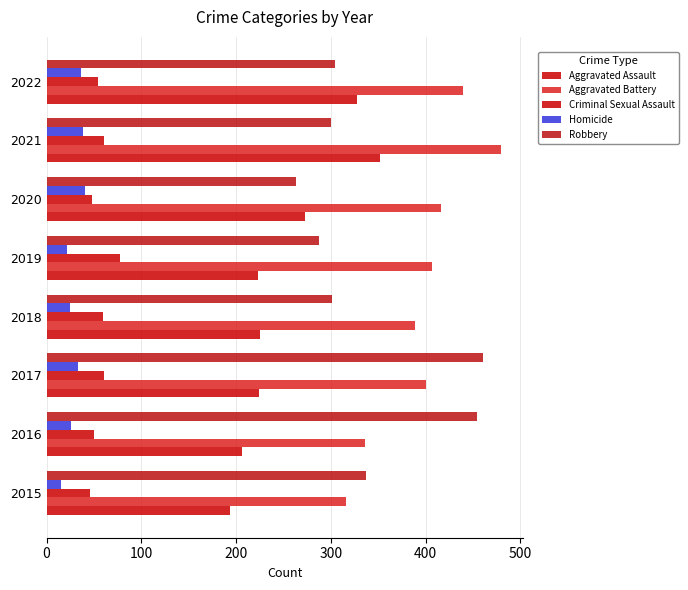

Reading left to right, transcribe all the data shown in this chart.

Aggravated Assault: 194	206	224	225	223	273	352	327
Aggravated Battery: 316	336	400	389	407	416	479	439
Criminal Sexual Assault: 46	50	61	60	77	48	61	54
Homicide: 15	26	33	25	22	41	38	36
Robbery: 337	454	460	301	287	263	300	304